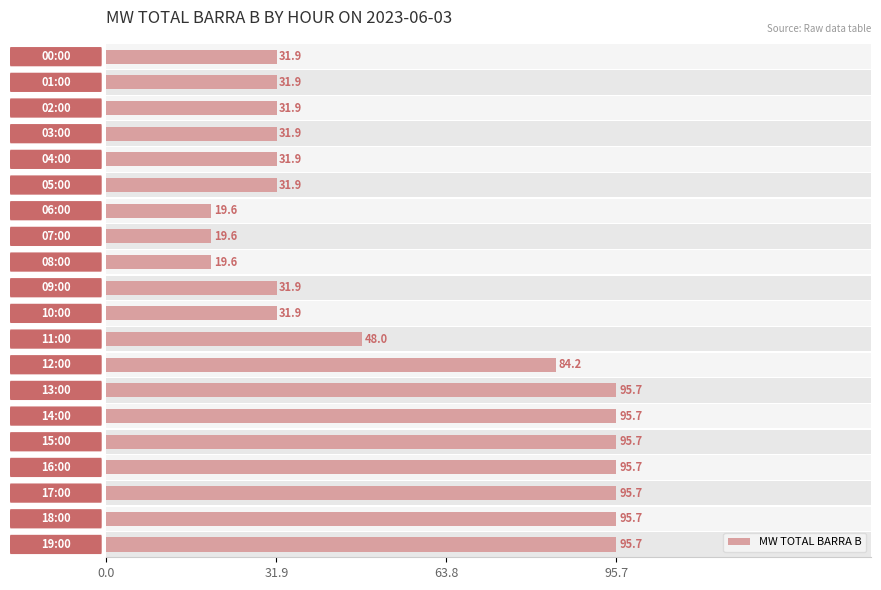

Does the chart contain stacked bars?

No